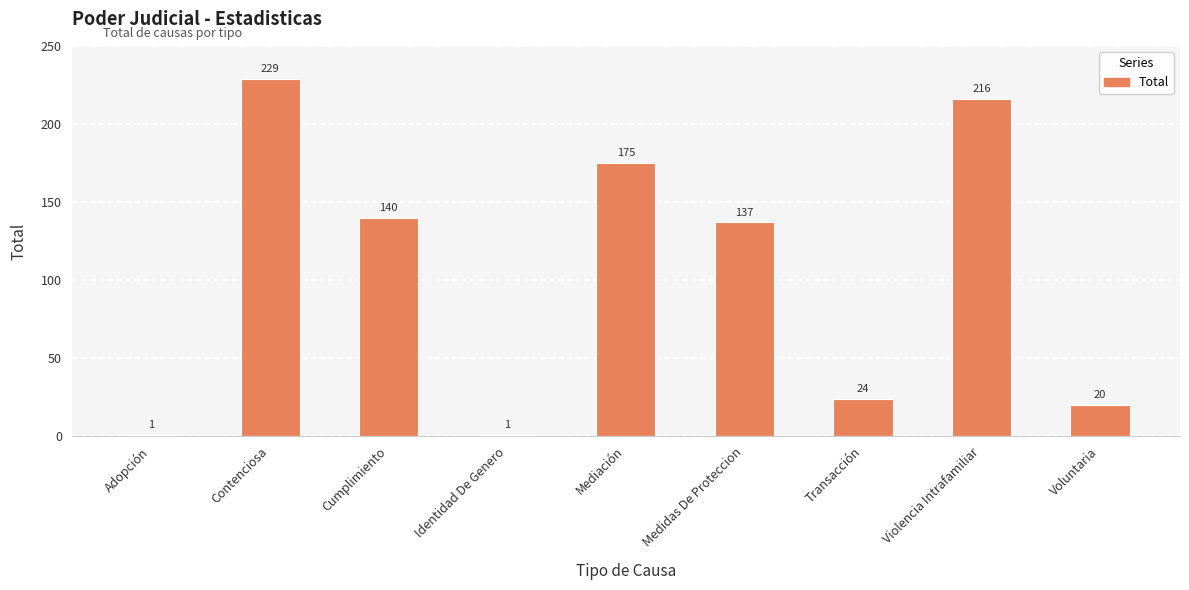

At which label does the data first exceed 137?

Contenciosa